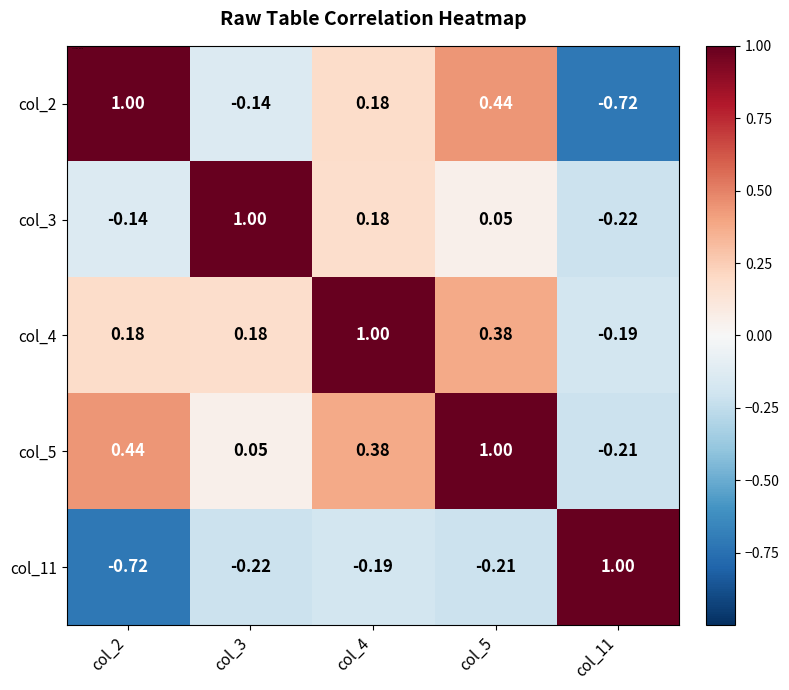

At which category is the sum across all series the highest?

col_5